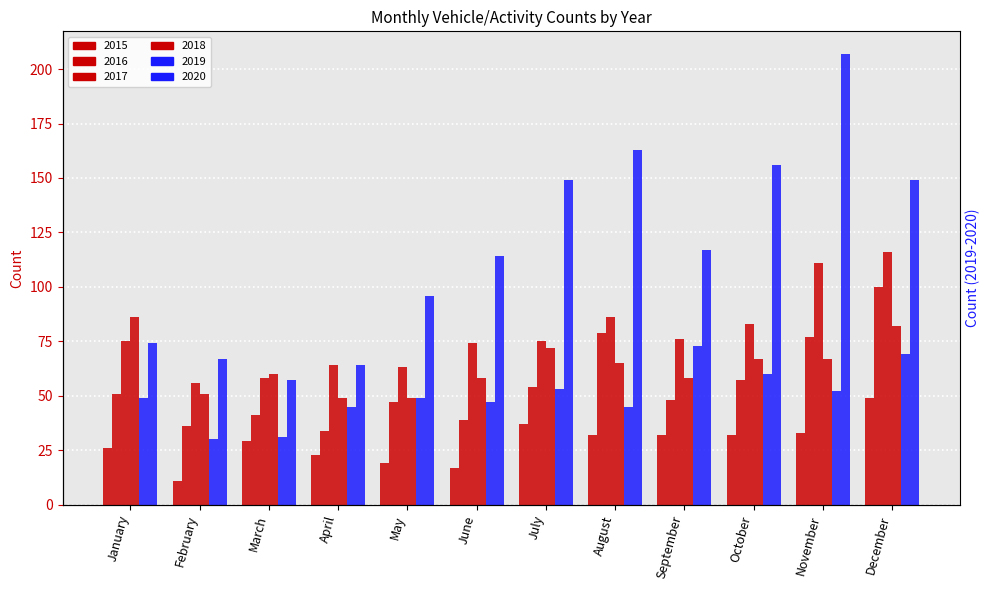

Is it true that 2018 equals 24 at March?

False